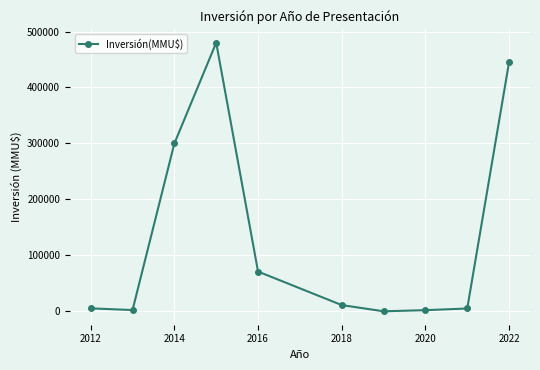

How many data points are less than 11103?

5